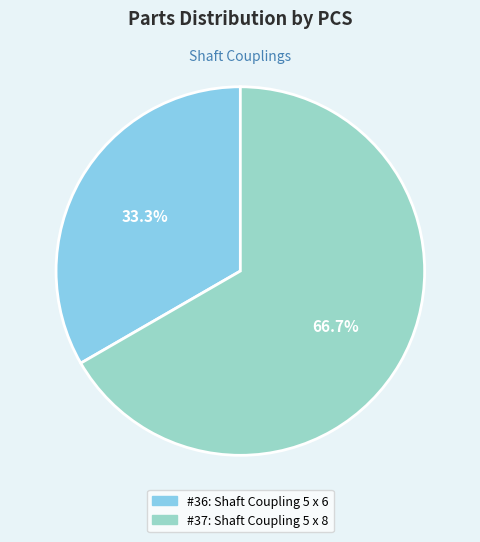

Does any single category account for the majority?

Yes